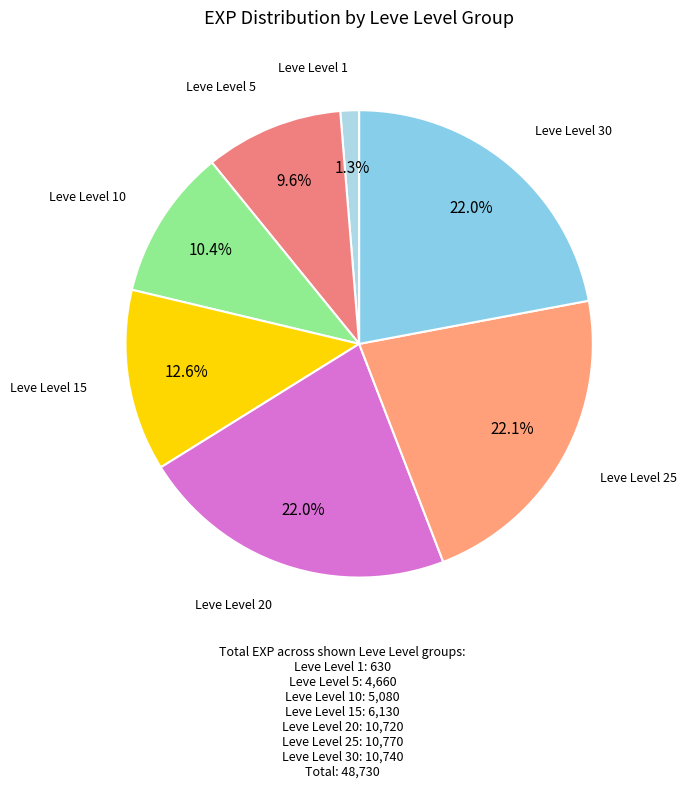

To the nearest percent, what is the difference between the largest and smallest slice percentages?

21%